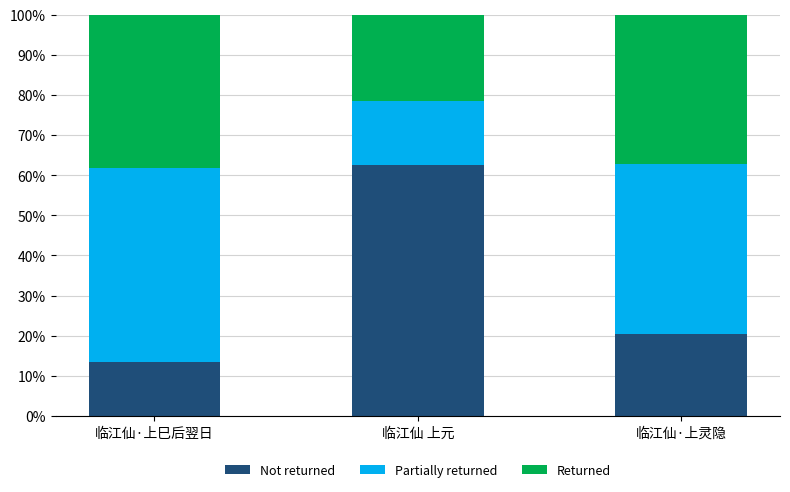

Is it true that Not returned equals 10.2 at 临江仙·上灵隐?

False